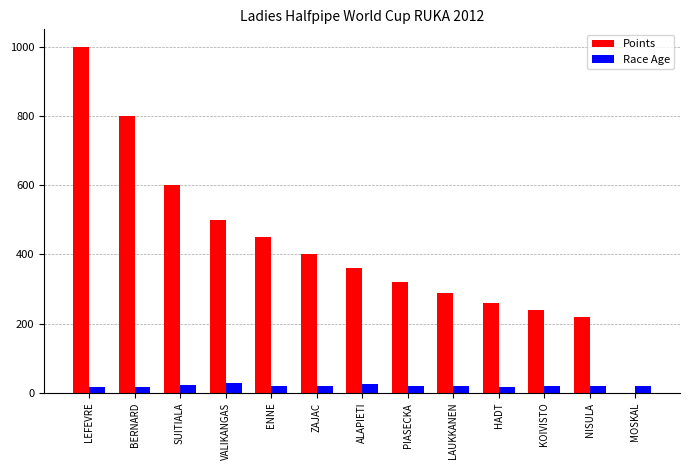

What is the greatest value displayed?

1000